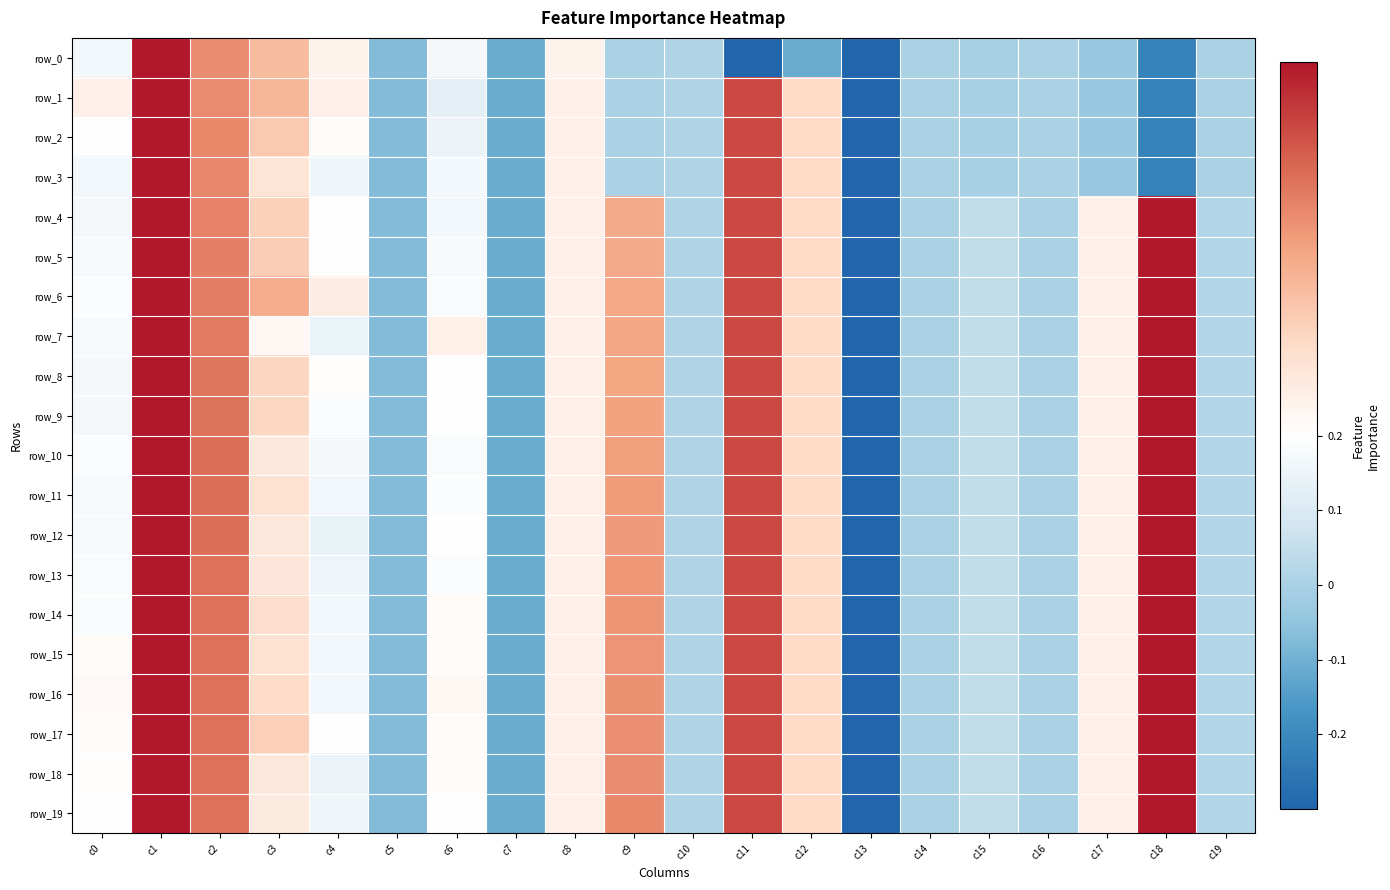

List the series in order of their peak value, lowest first.

row_0, row_1, row_2, row_3, row_4, row_5, row_6, row_7, row_8, row_9, row_10, row_11, row_12, row_13, row_14, row_15, row_16, row_17, row_18, row_19